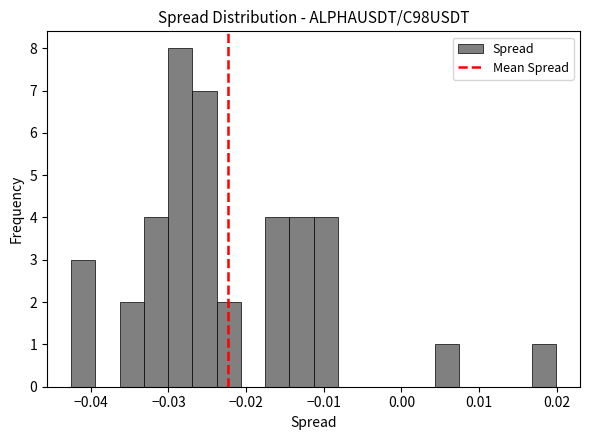

Read against the x-axis, roughly where is the centre of the tallest bar?

-0.028